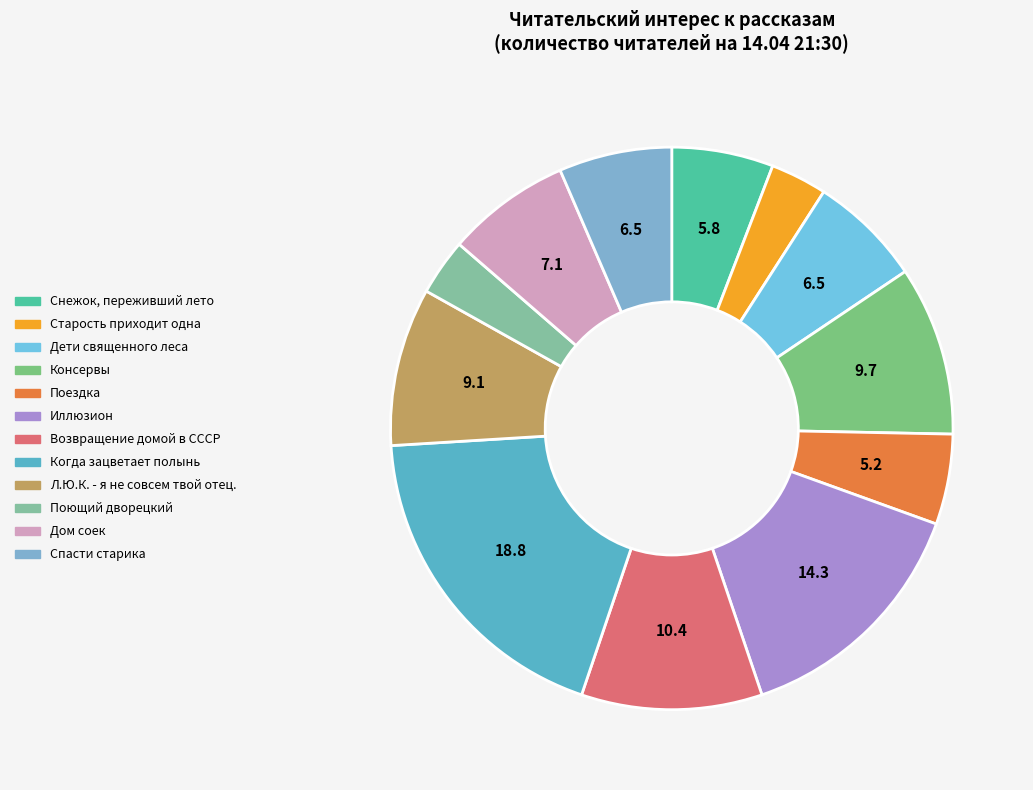

The Дом соек slice represents 14% of the pie. True or false?

False